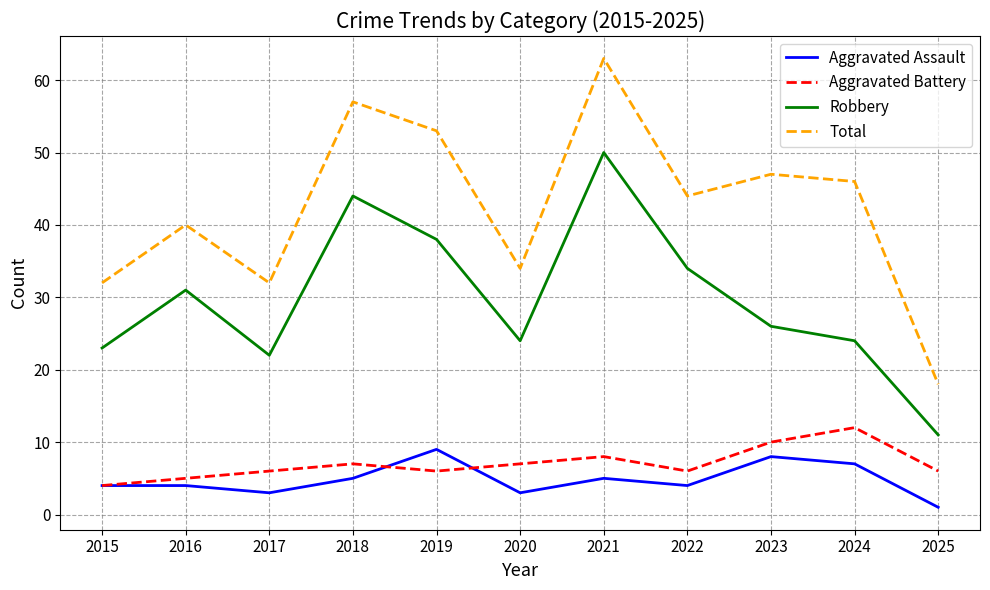

What is the total value across all series at 2022?

88